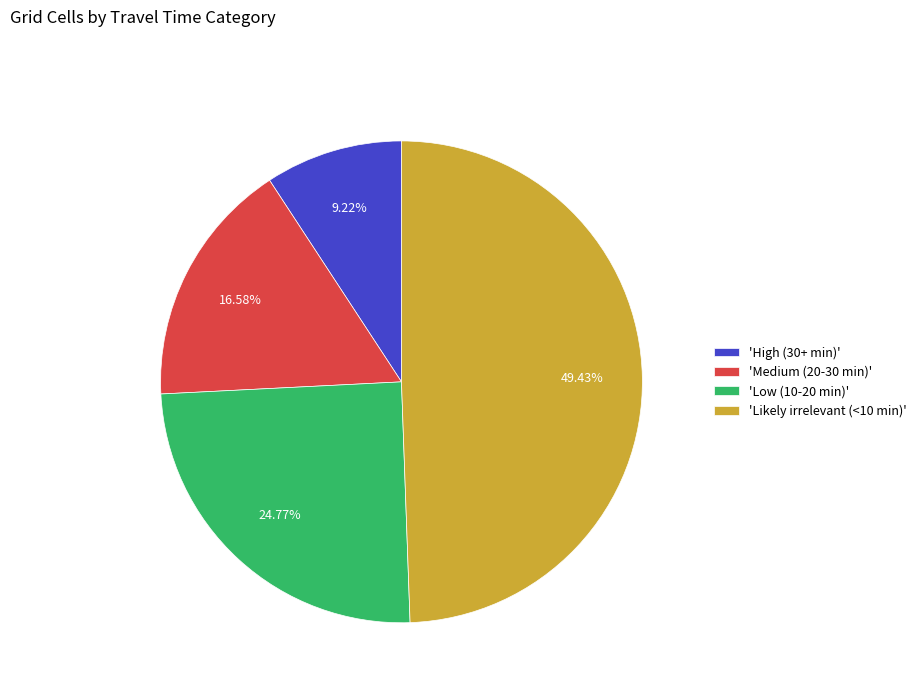

To the nearest percent, what is the difference between the largest and smallest slice percentages?

40%